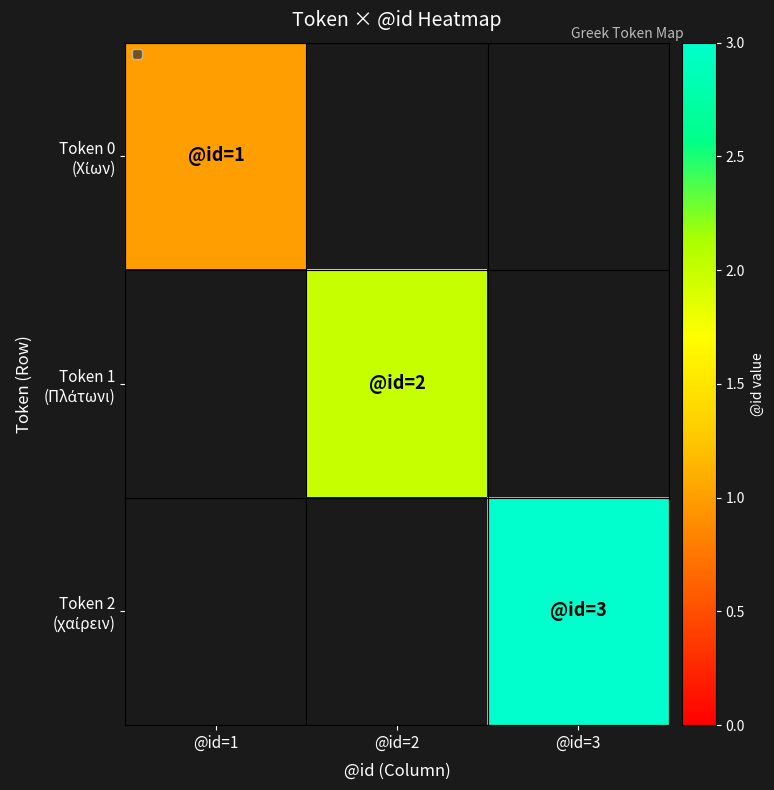

Is it true that Token 0 (Χίων) equals 1.4 at @id=1?

False